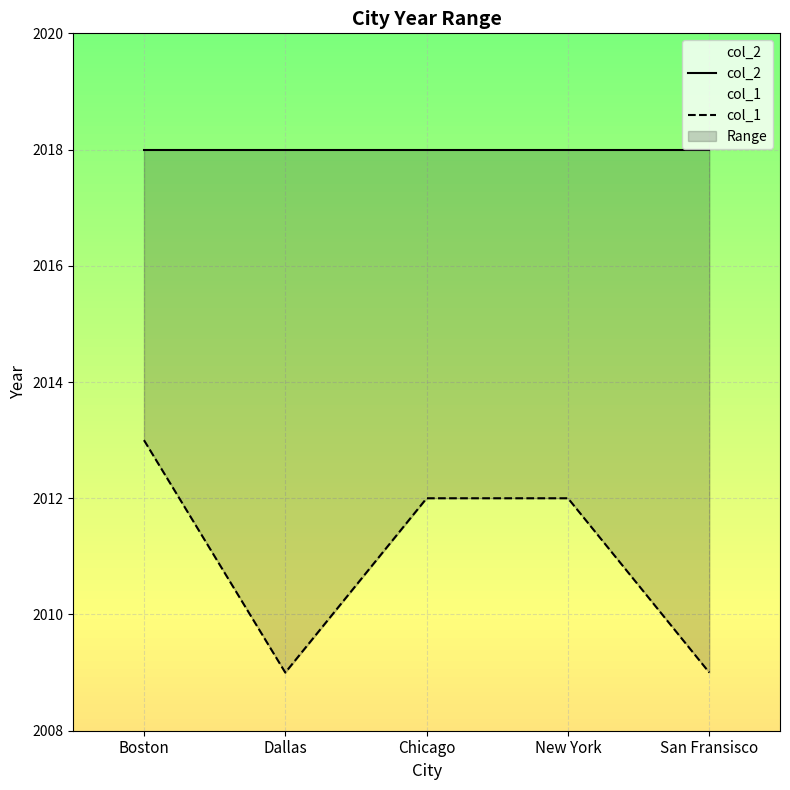

List the series in order of their peak value, lowest first.

col_1, col_2